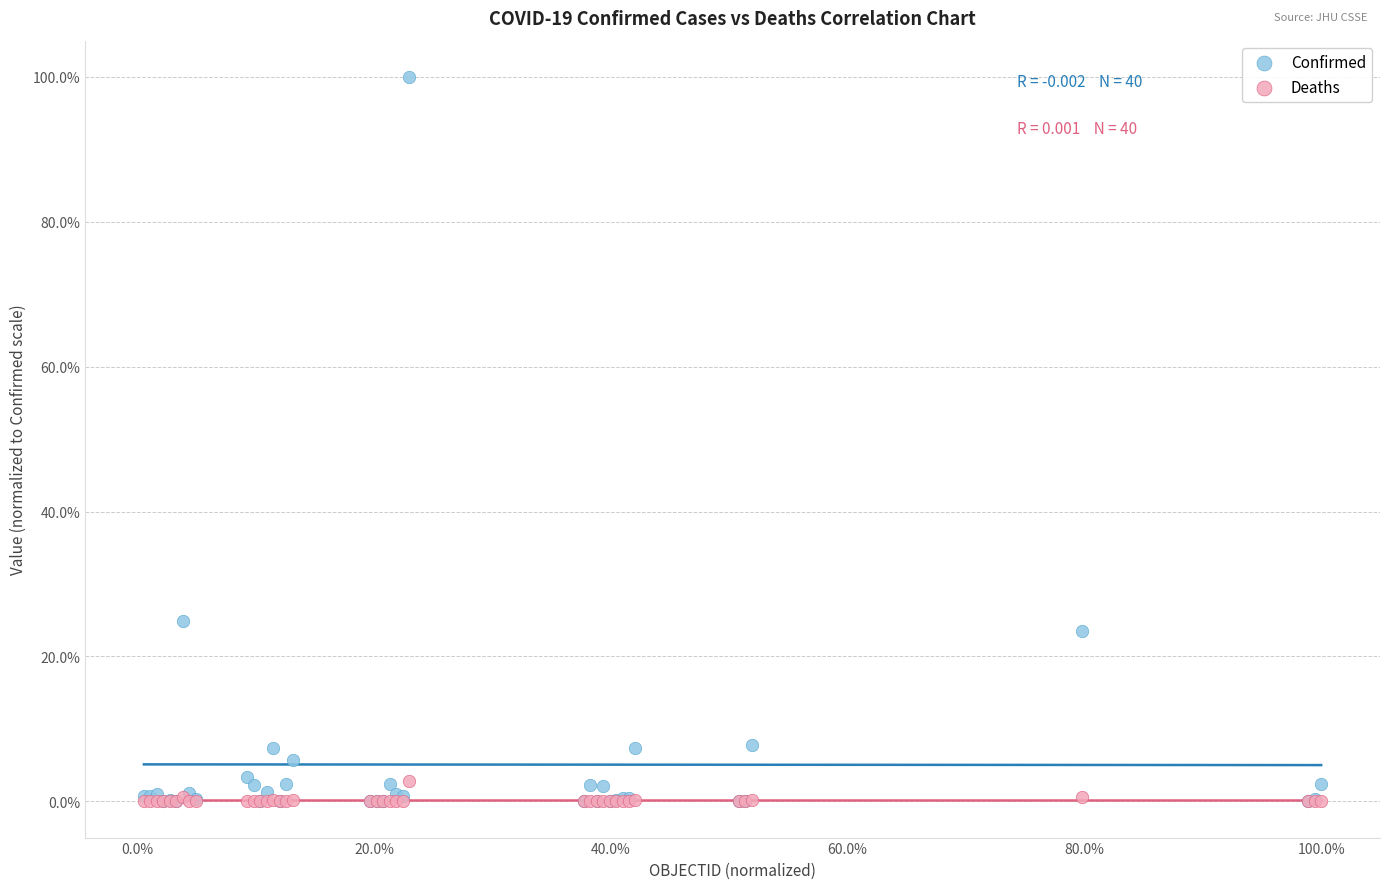

Which series contains the highest Y value?

Confirmed